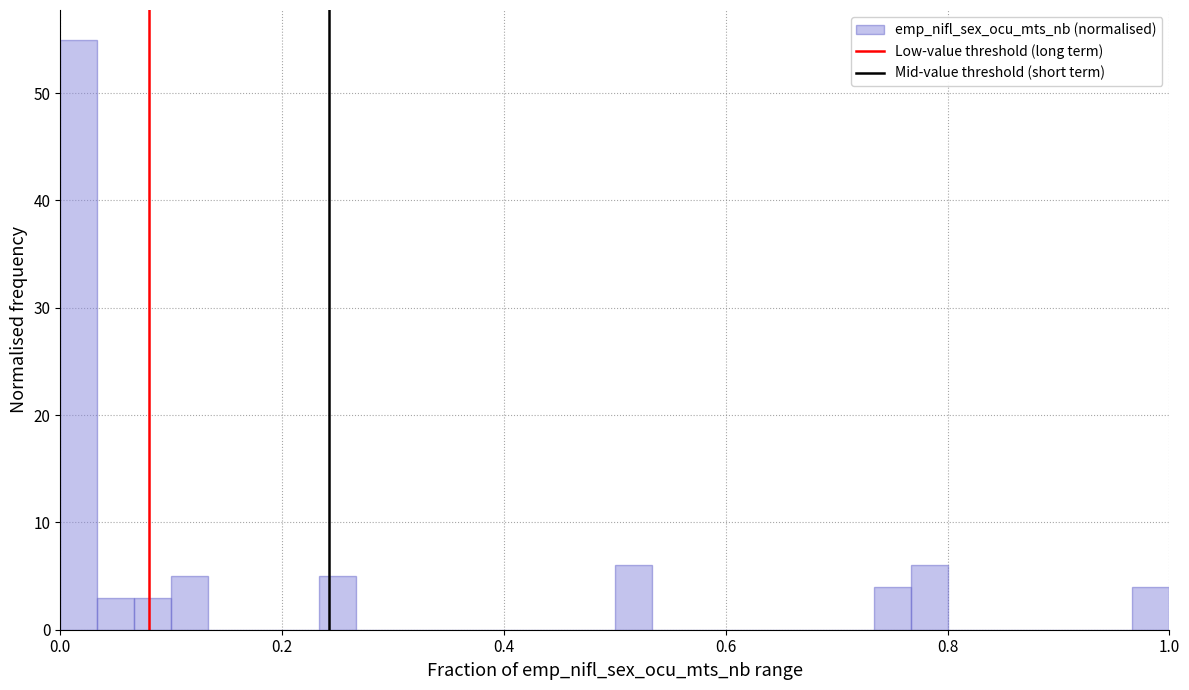

Around what value on the x-axis is the tallest bar? Give the approximate position of its centre, as read against the axis.

0.02